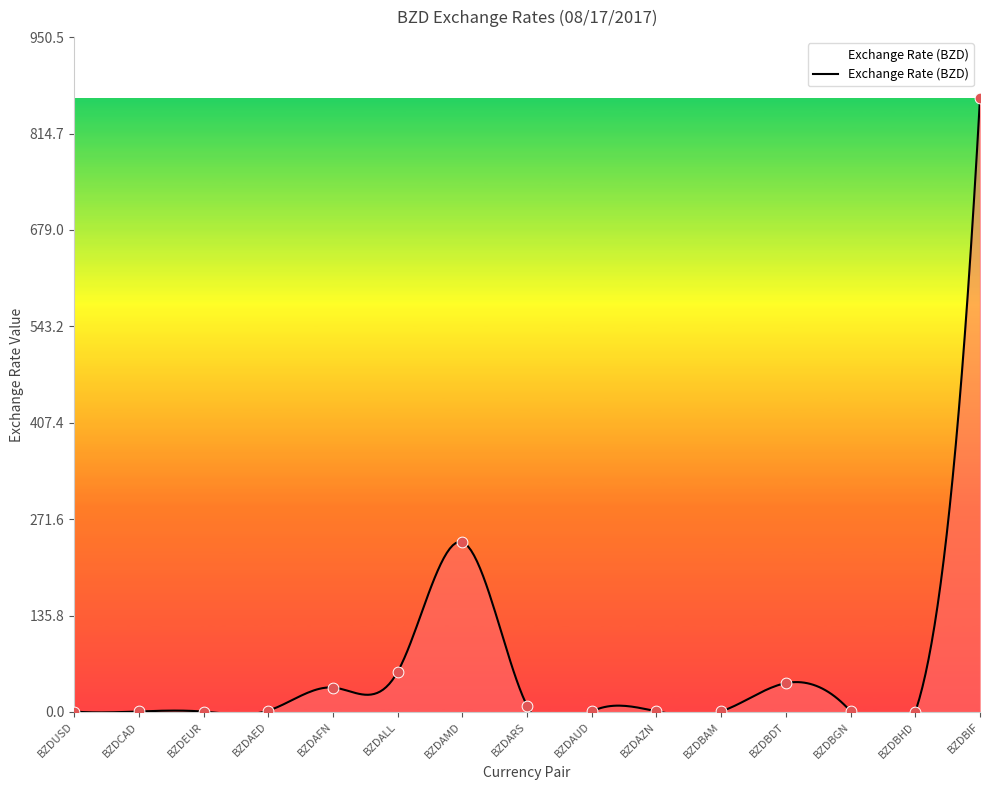

Between BZDUSD and BZDAMD, which is larger?

BZDAMD